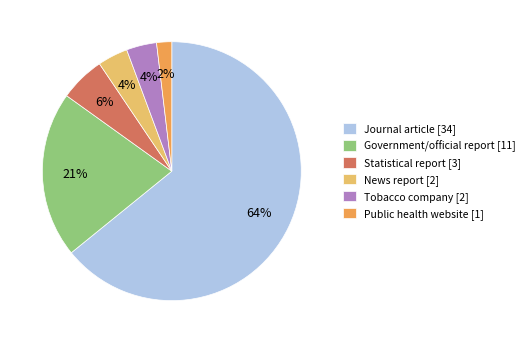

Combined, do Government/official report [11] and Journal article [34] account for over 50%?

Yes